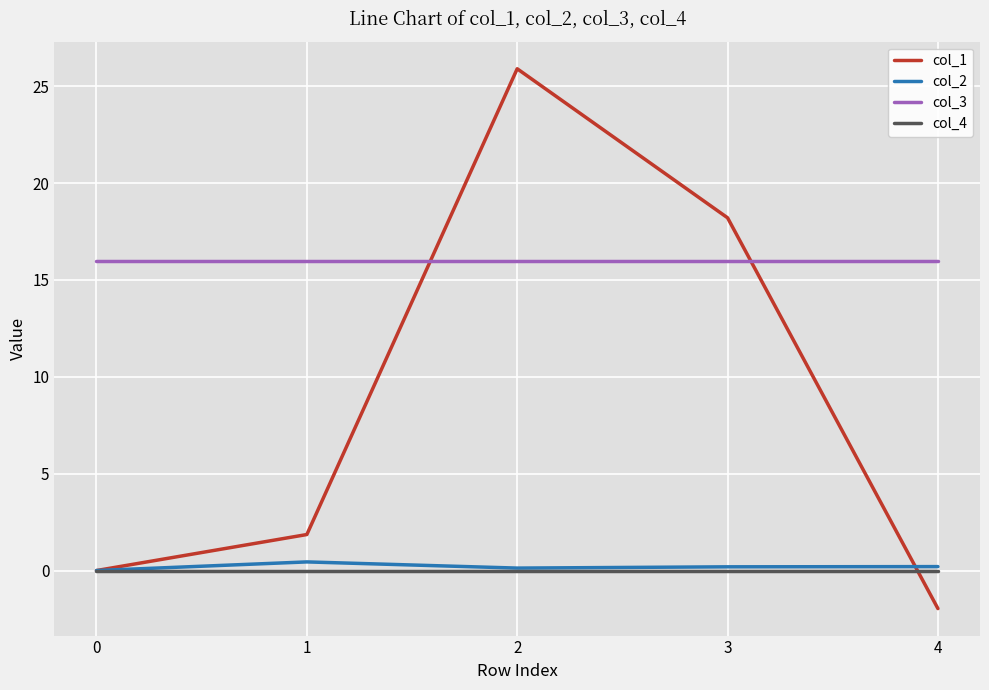

Does the chart display data point markers on the line(s)?

No